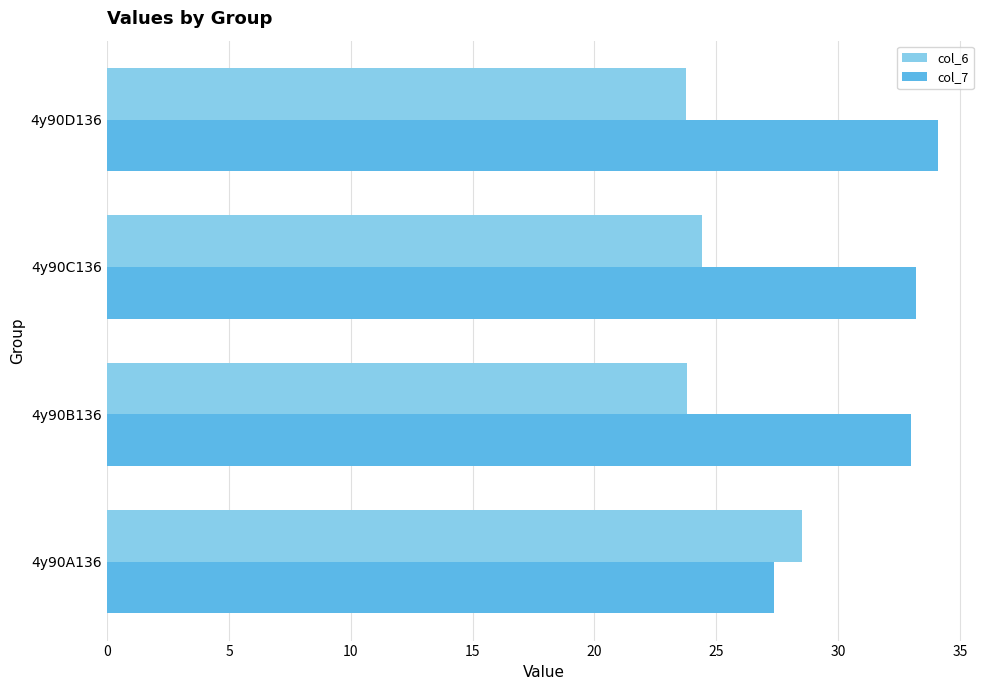

List the series in order of their overall mean, highest first.

col_7, col_6